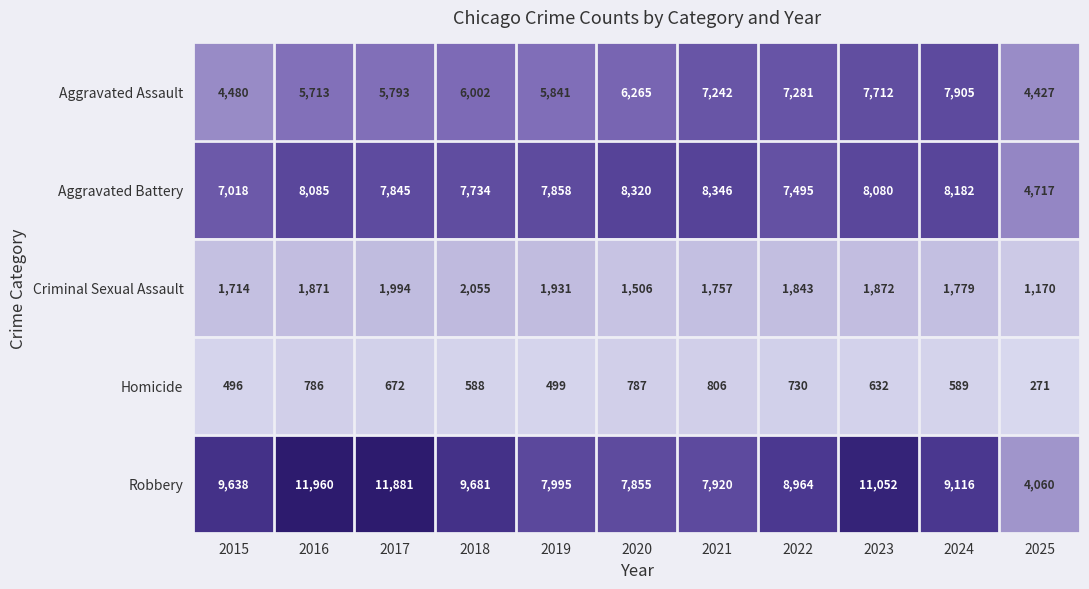

What is the difference between the maximum and minimum values in the Criminal Sexual Assault series?

885